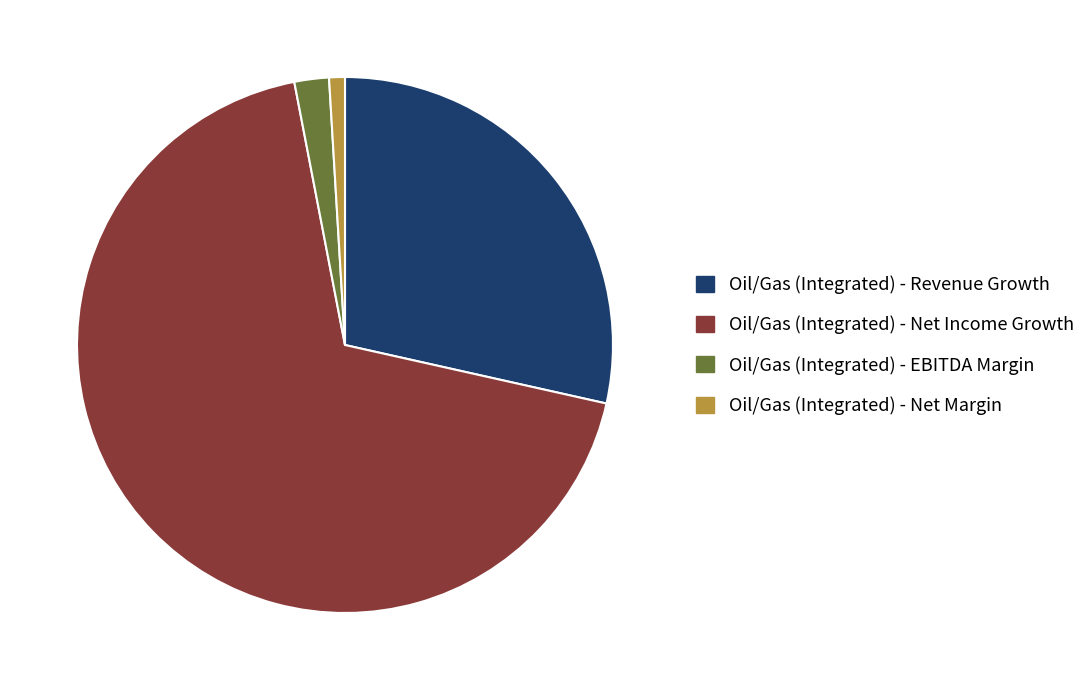

The Oil/Gas (Integrated) - EBITDA Margin slice represents 15% of the pie. True or false?

False